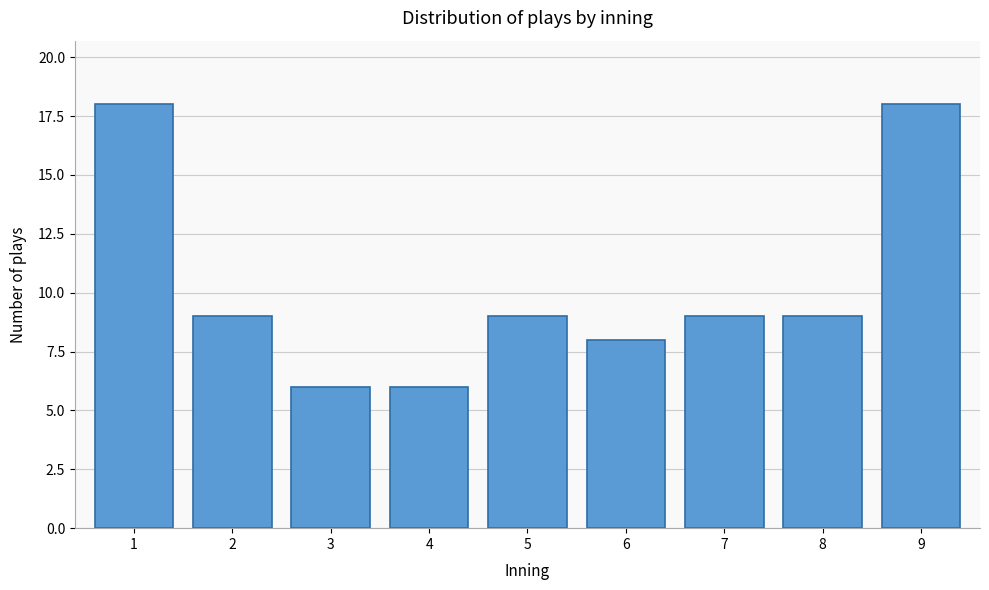

Reading right to left, what are all the values shown in this chart?

9=18	8=9	7=9	6=8	5=9	4=6	3=6	2=9	1=18